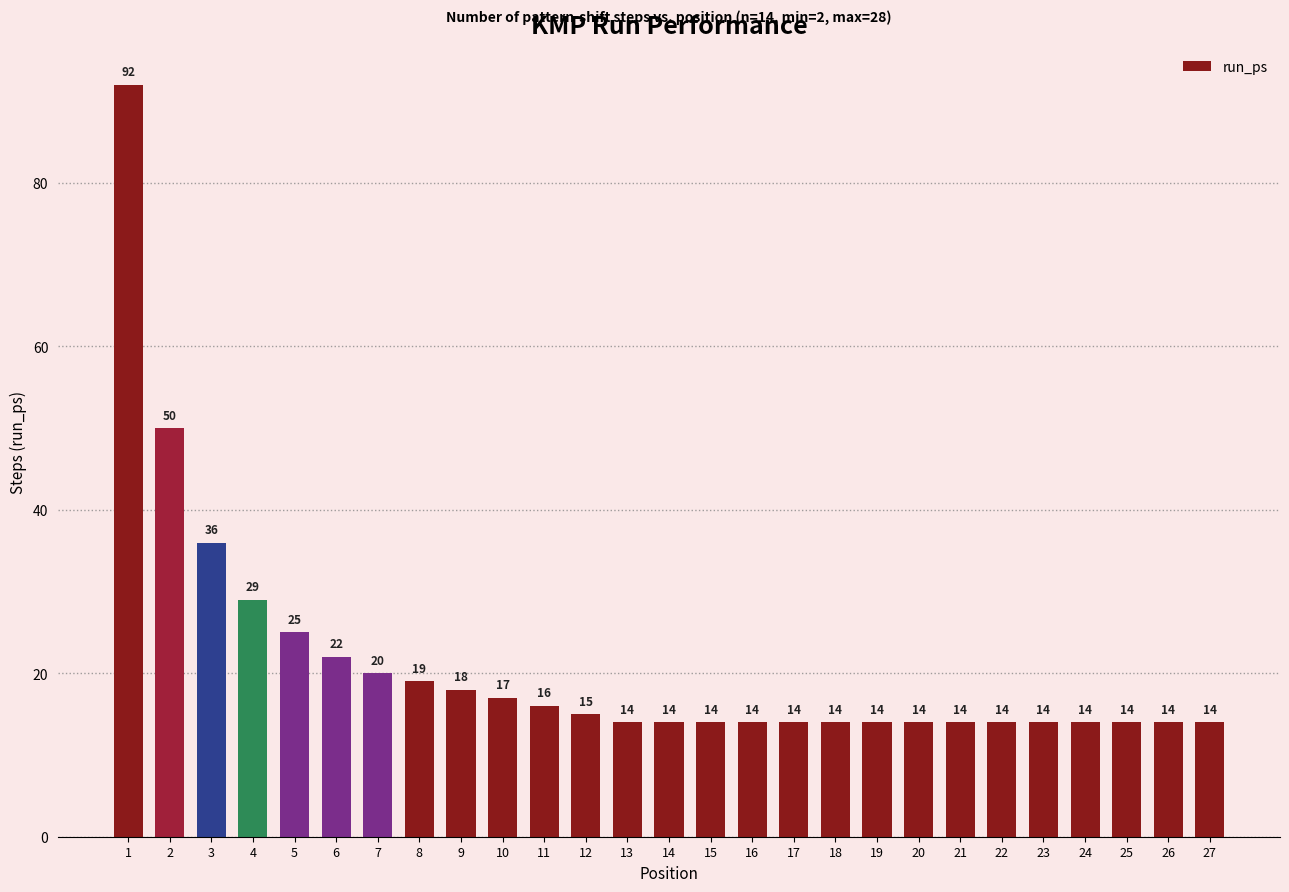

What is the difference between the maximum and second lowest values?

78